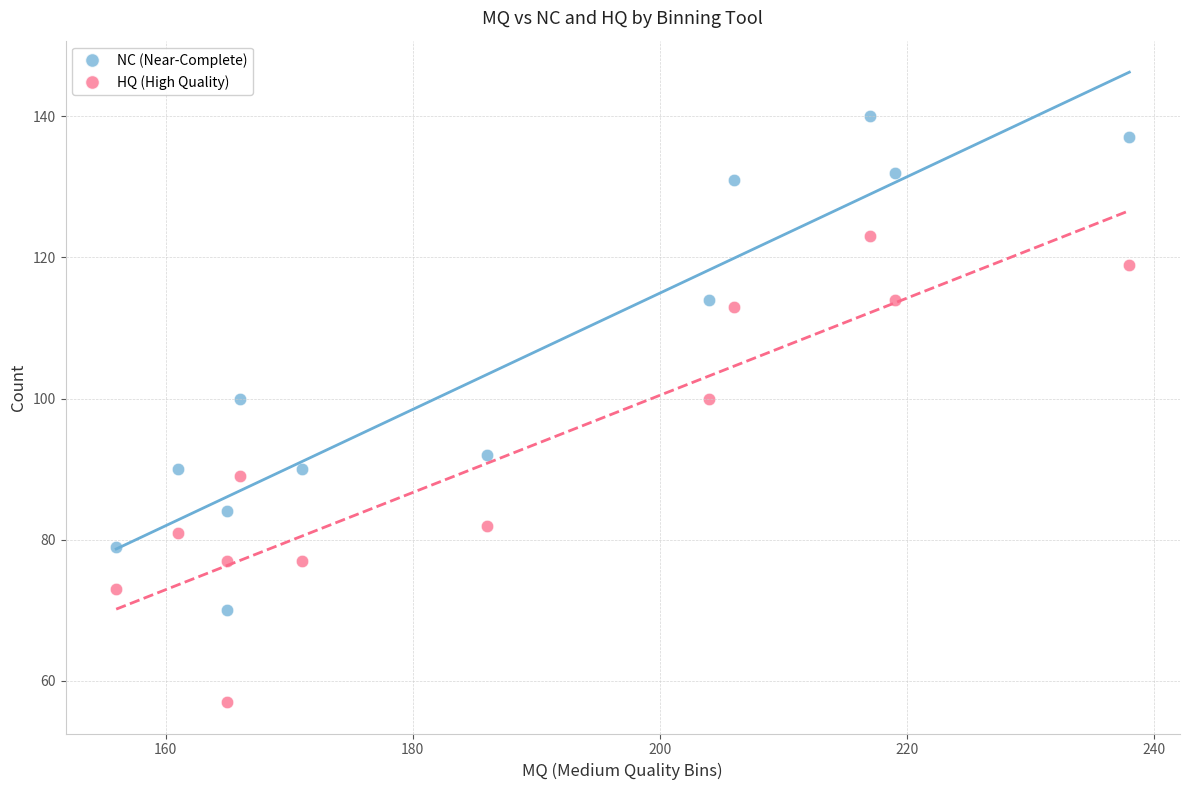

Across all data points, what is the range of X values (max minus min)?

82